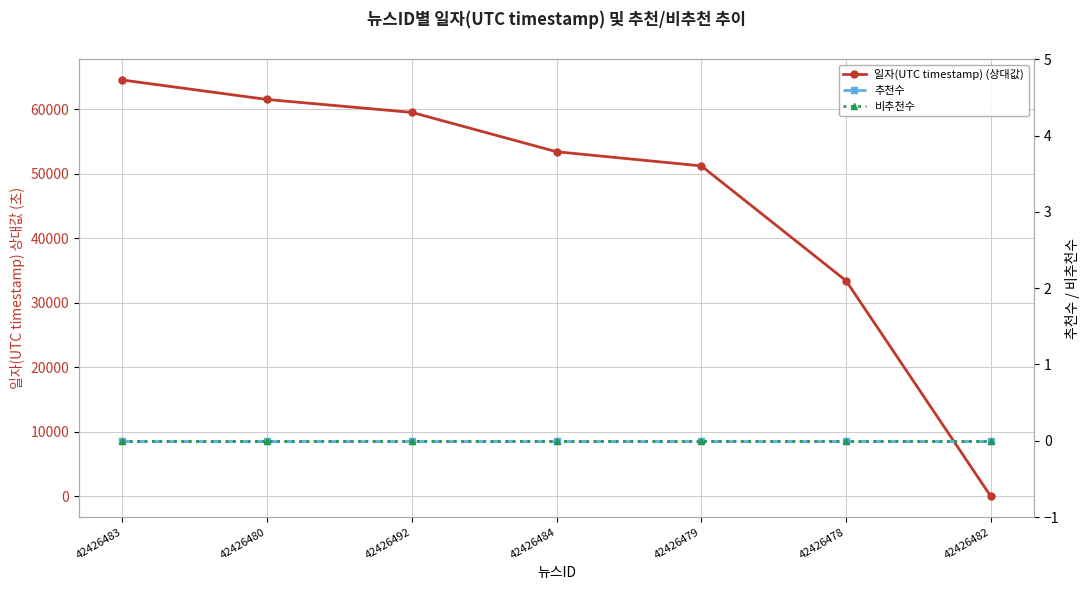

True or false: 추천수 has a value of 0 at 42426492.

True